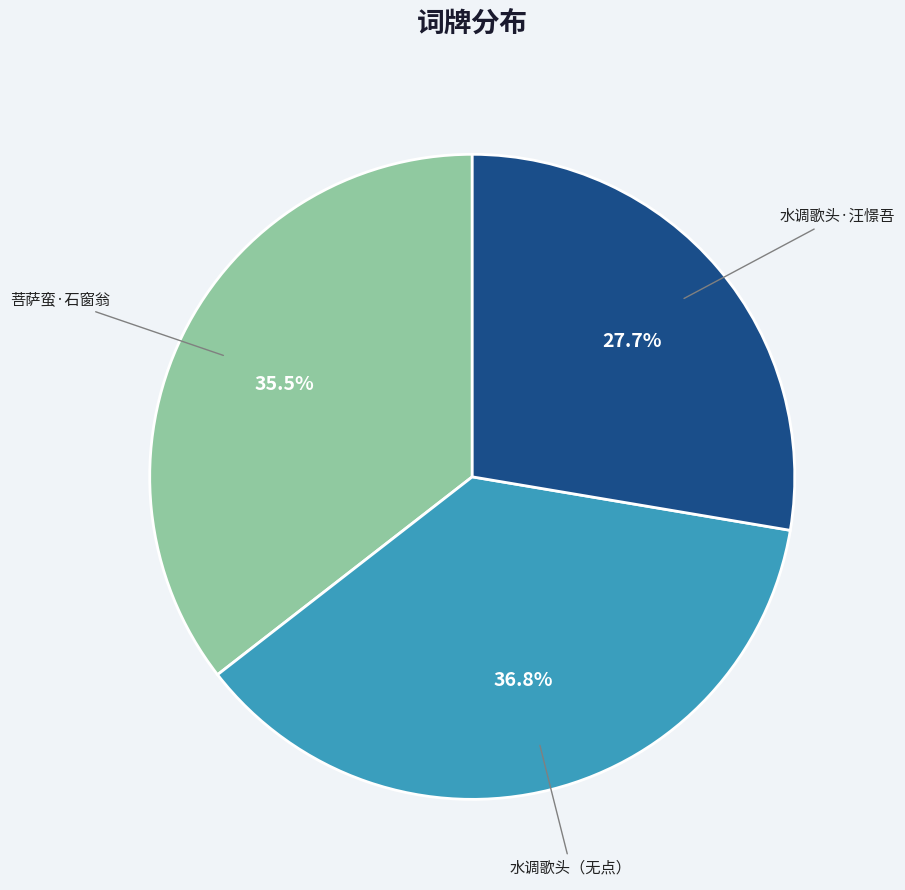

Rank the categories by value from lowest to highest.

水调歌头·汪憬吾, 菩萨蛮·石窗翁, 水调歌头（无点）